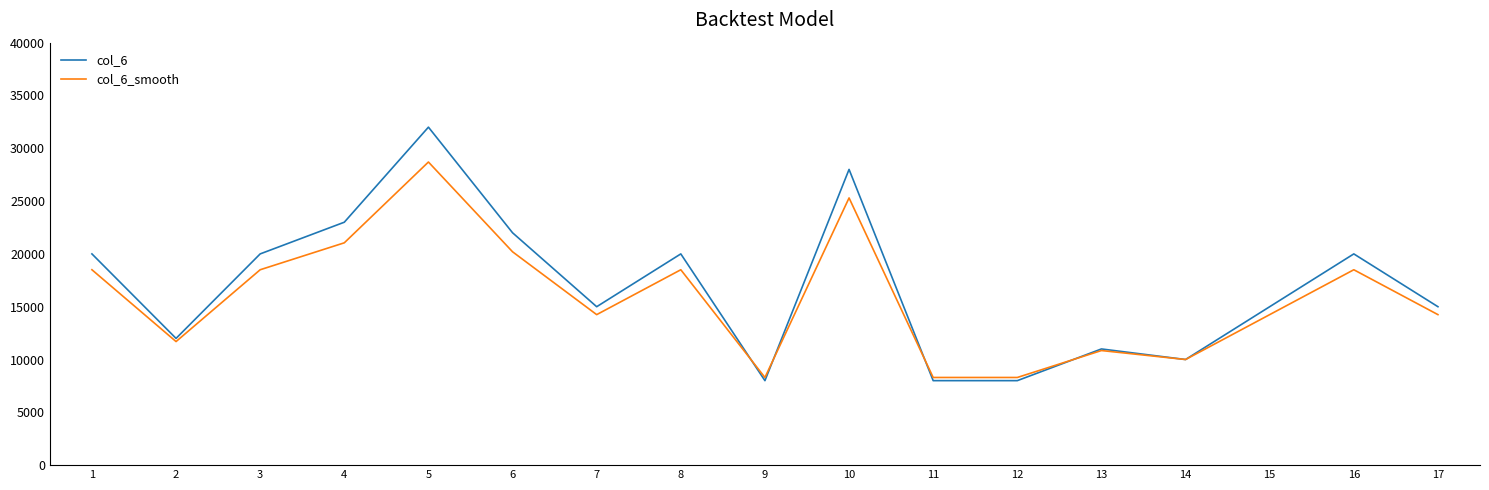

How many values in the col_6 series are below 15000?

6